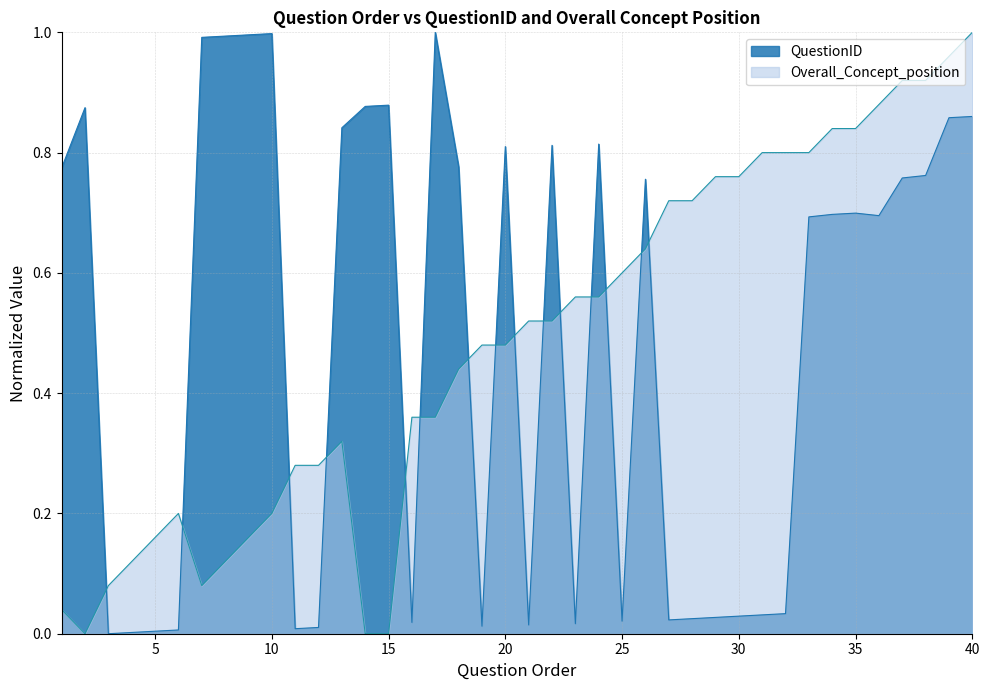

How many lines are shown in the chart?

2